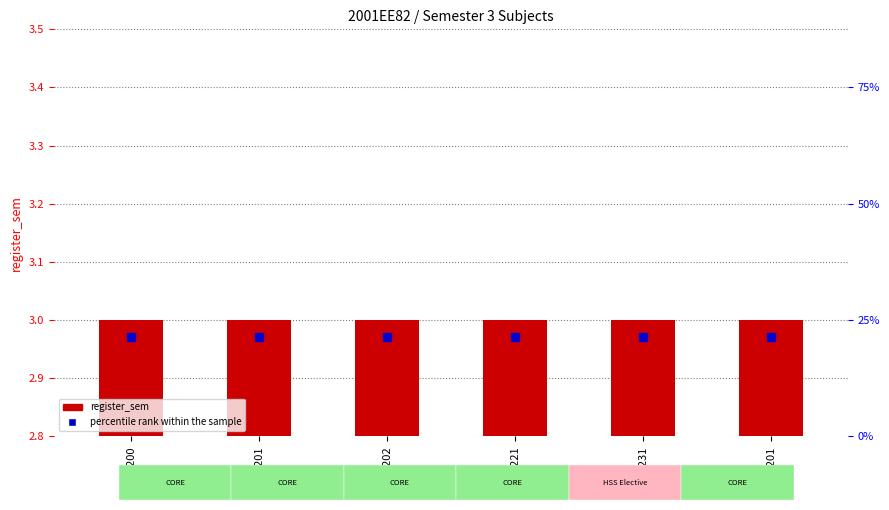

What is the total value across all series at EE201?

3.2